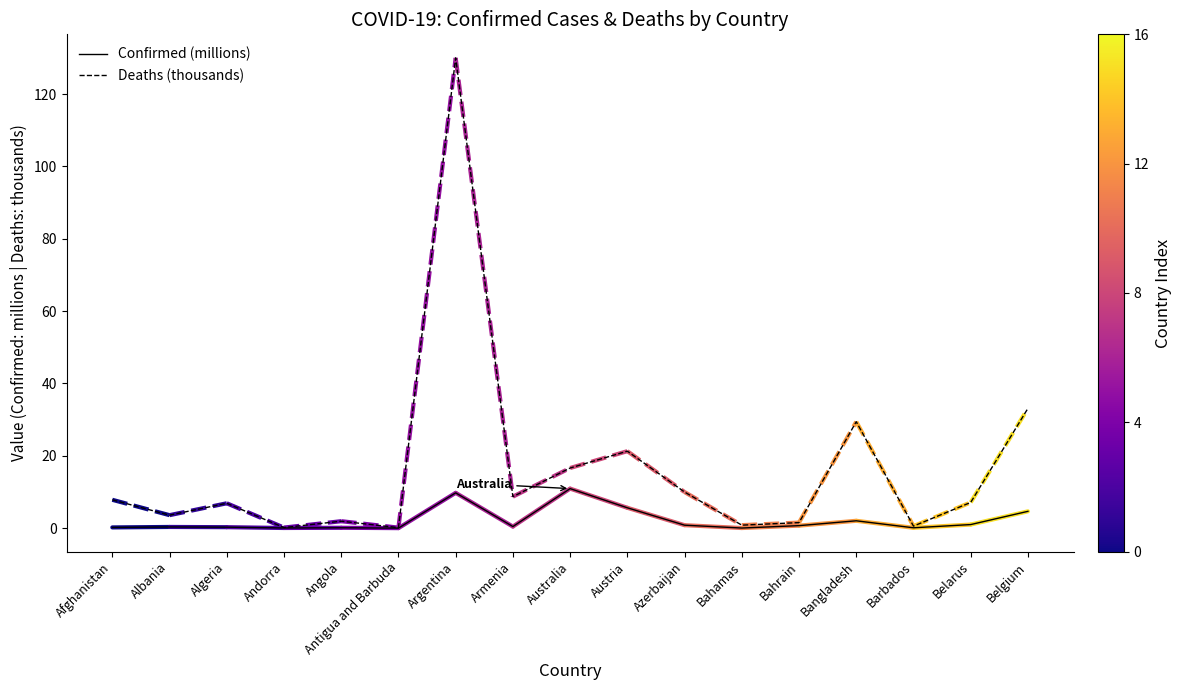

At which label is Deaths (thousands) closest to 65?

Belgium